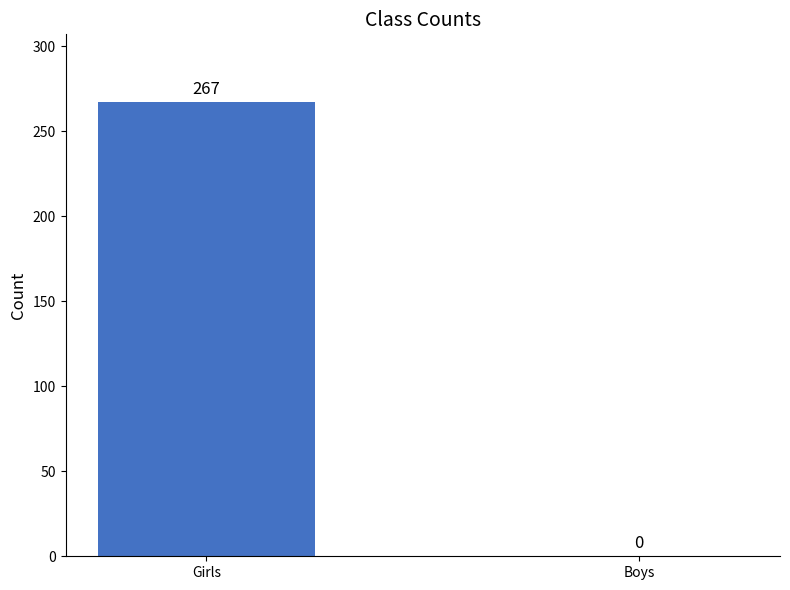

What is the maximum value shown in the chart?

267